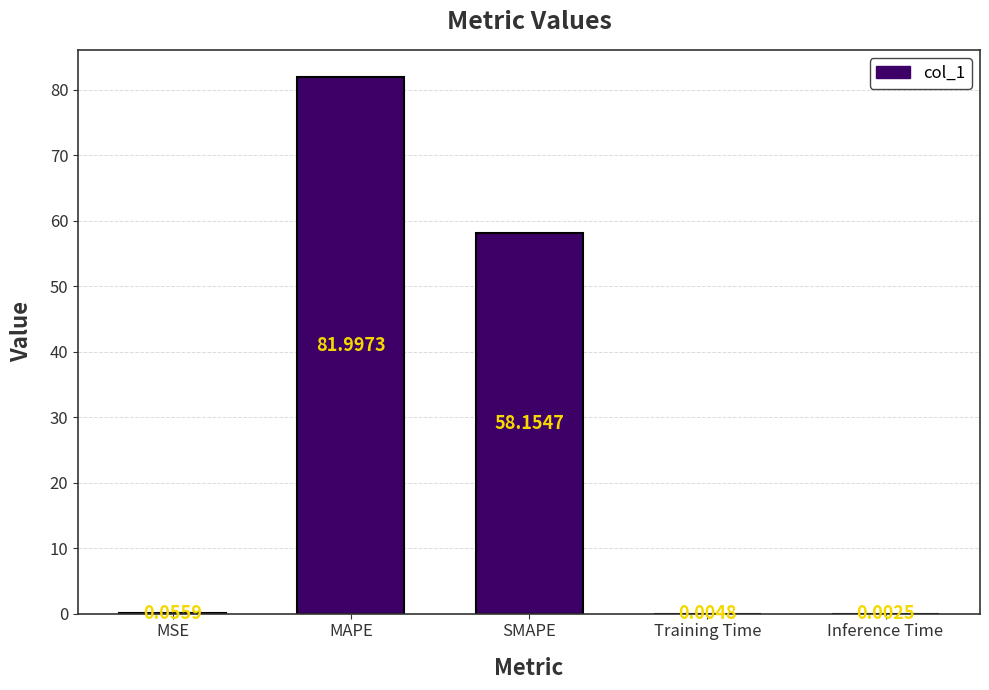

Which has a higher value, MAPE or Training Time?

MAPE